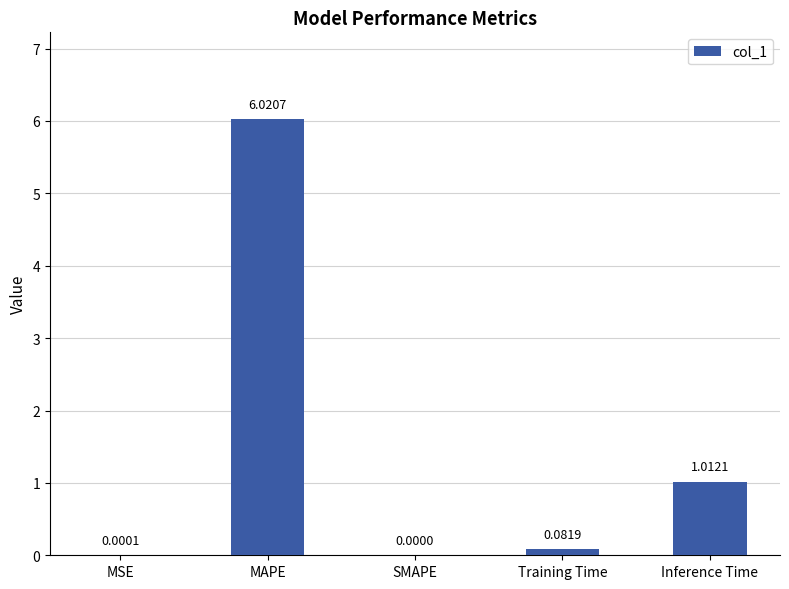

Which label corresponds to the largest value in the chart?

MAPE